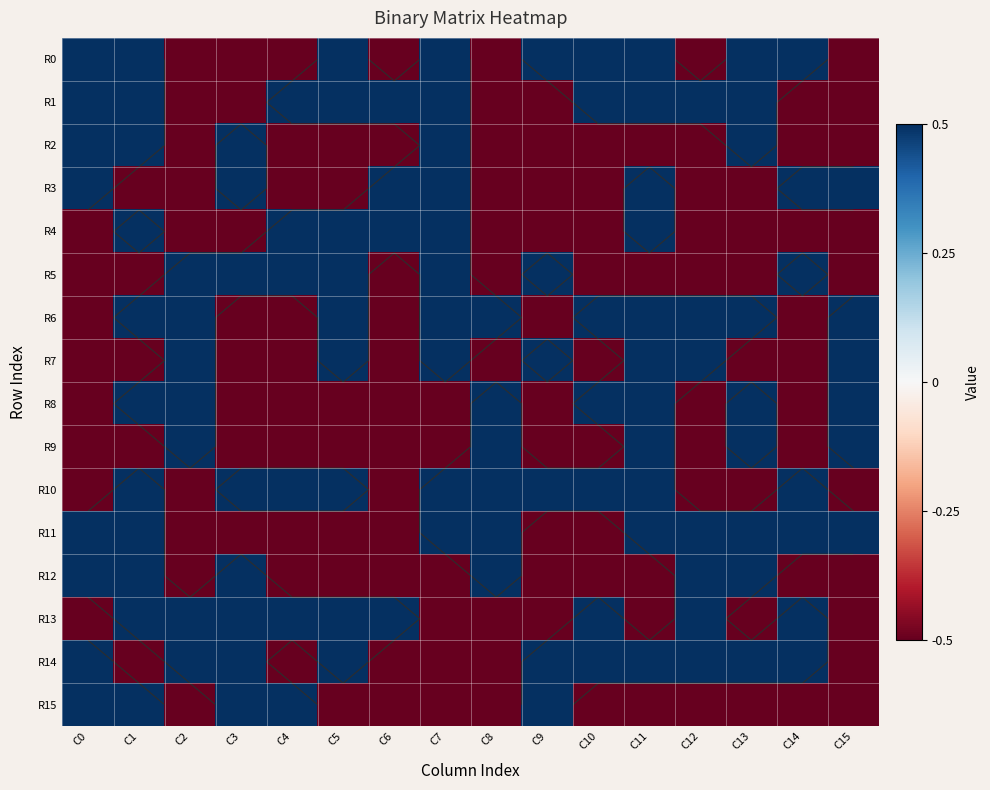

Is it true that R7 equals -0.8 at C13?

False